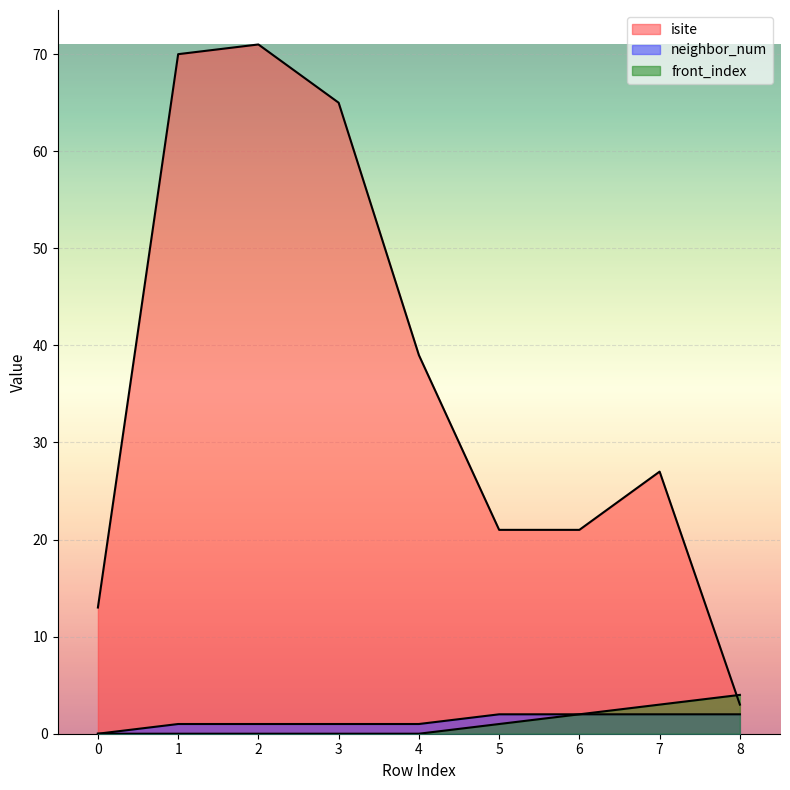

True or false: isite and neighbor_num intersect in this chart.

False